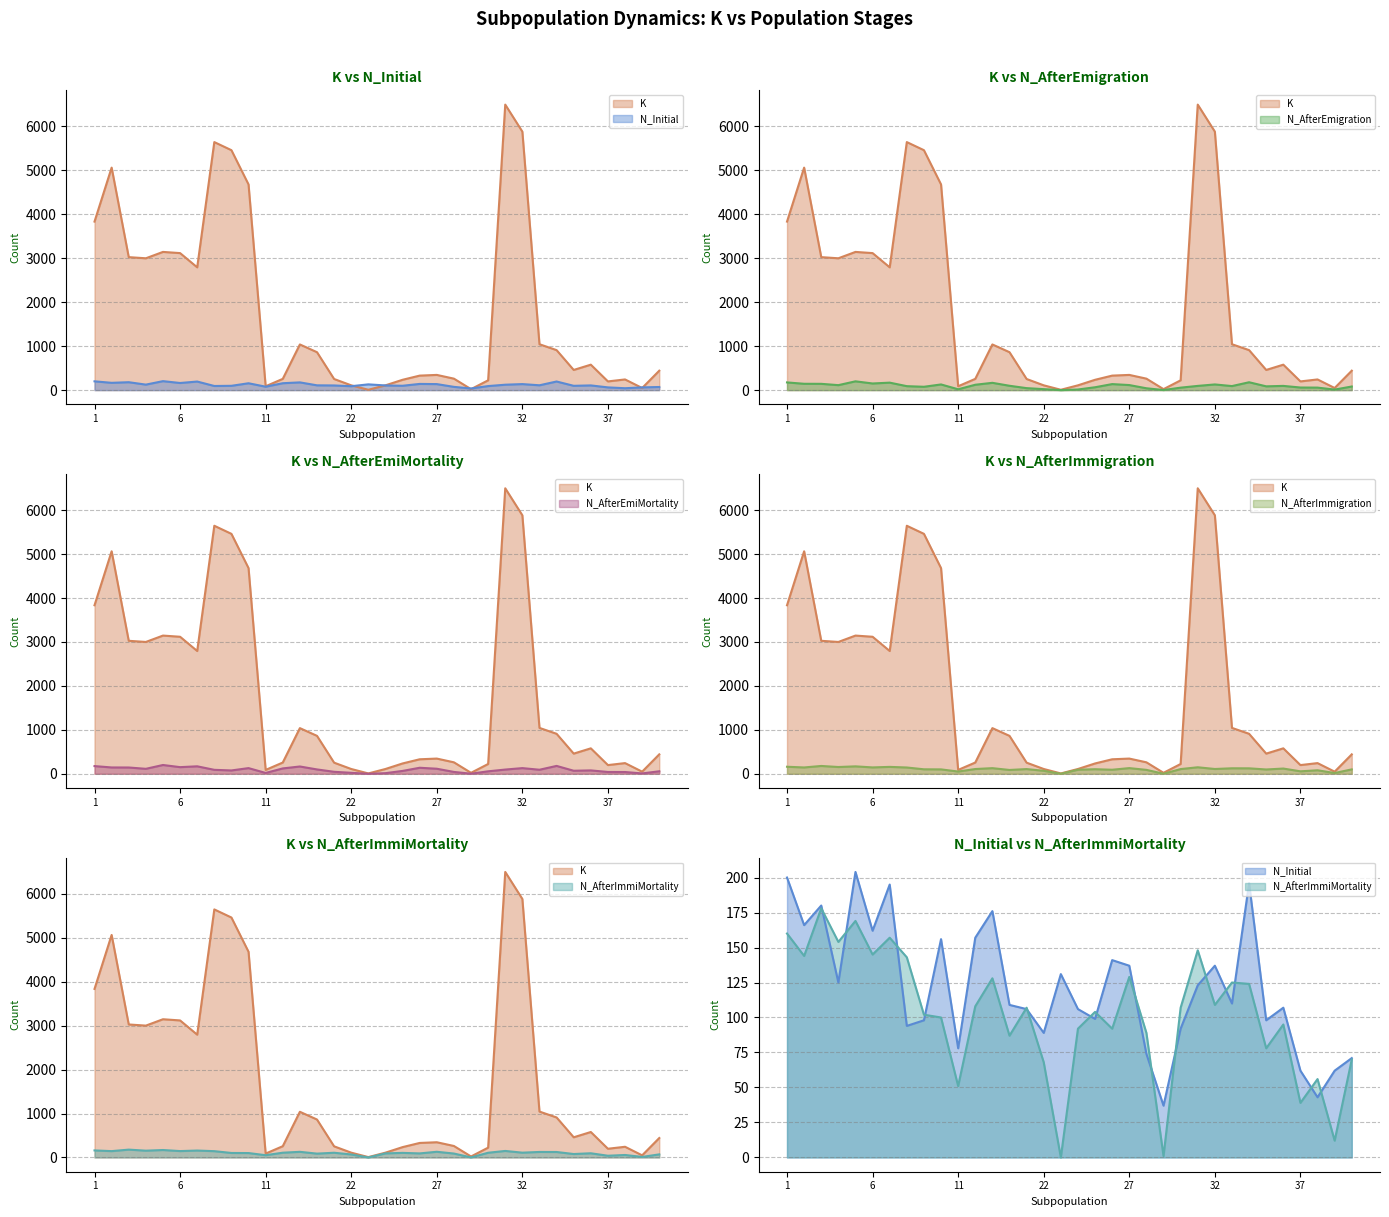

True or false: N_AfterEmiMortality has more than 1 interior local peaks.

True